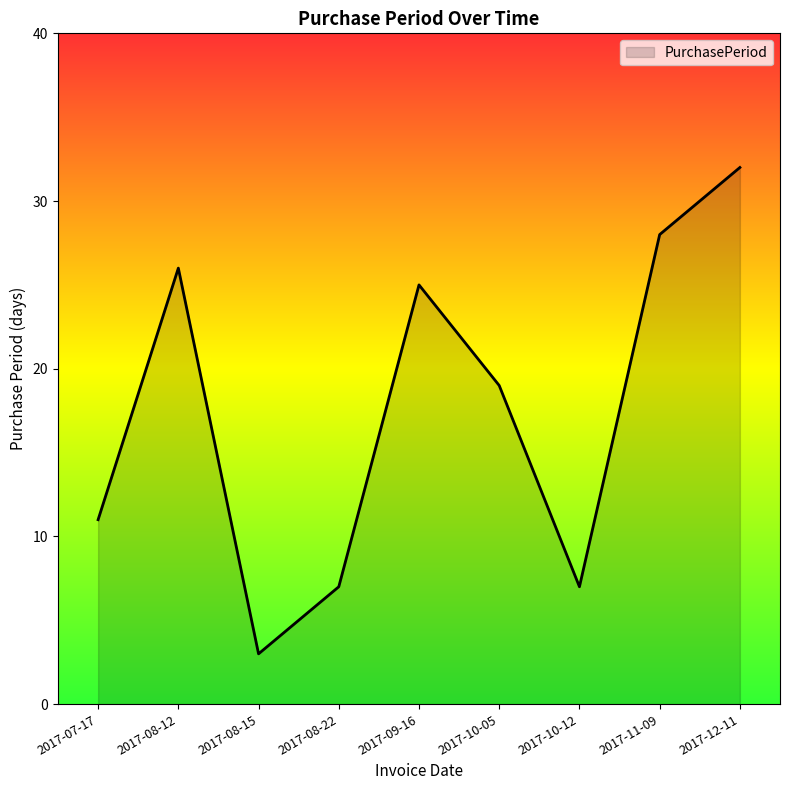

At which category does the chart reach its minimum across all series?

2017-08-15